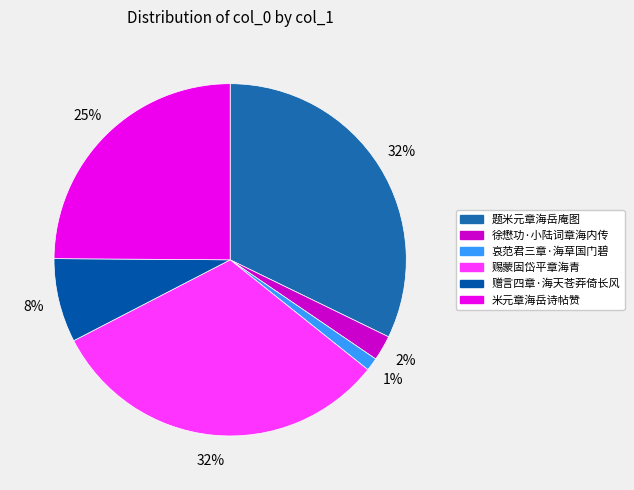

Does 哀范君三章·海草国门碧 represent more than half of the total?

No